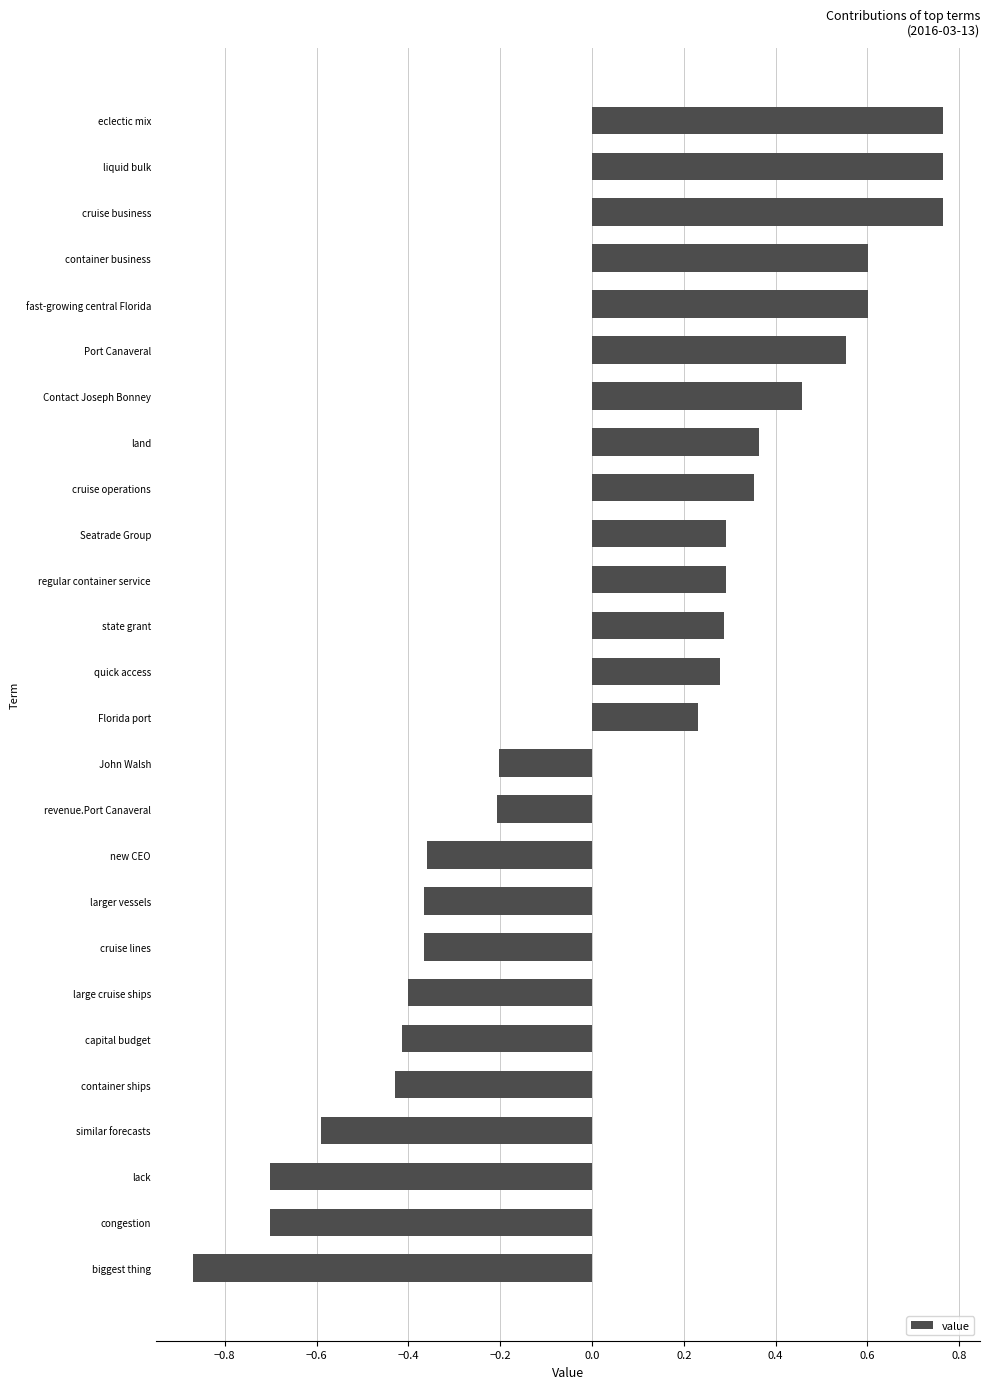

At which category does the chart reach its minimum across all series?

biggest thing